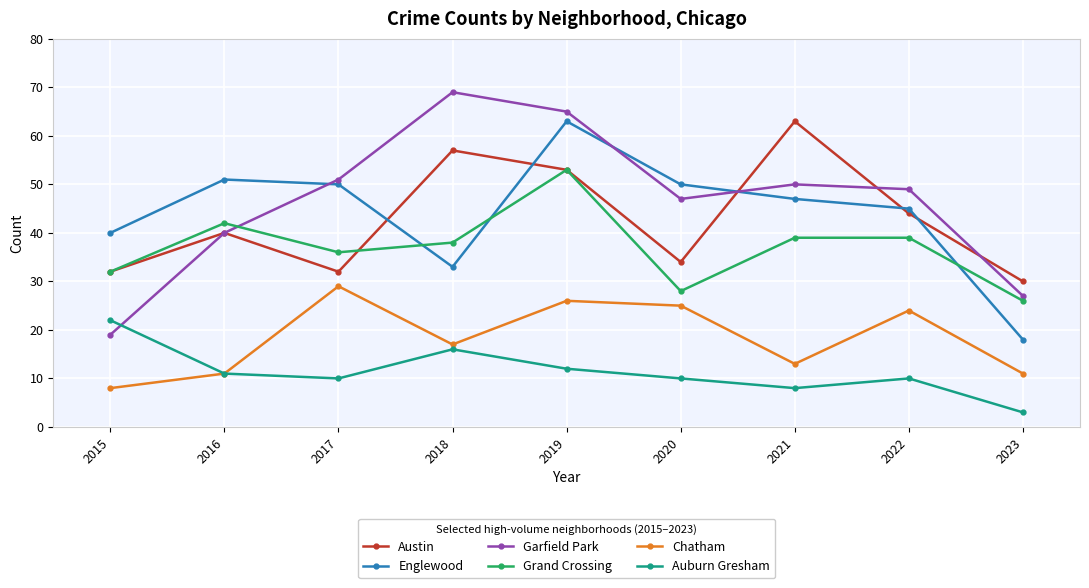

True or false: Grand Crossing and Chatham intersect in this chart.

False